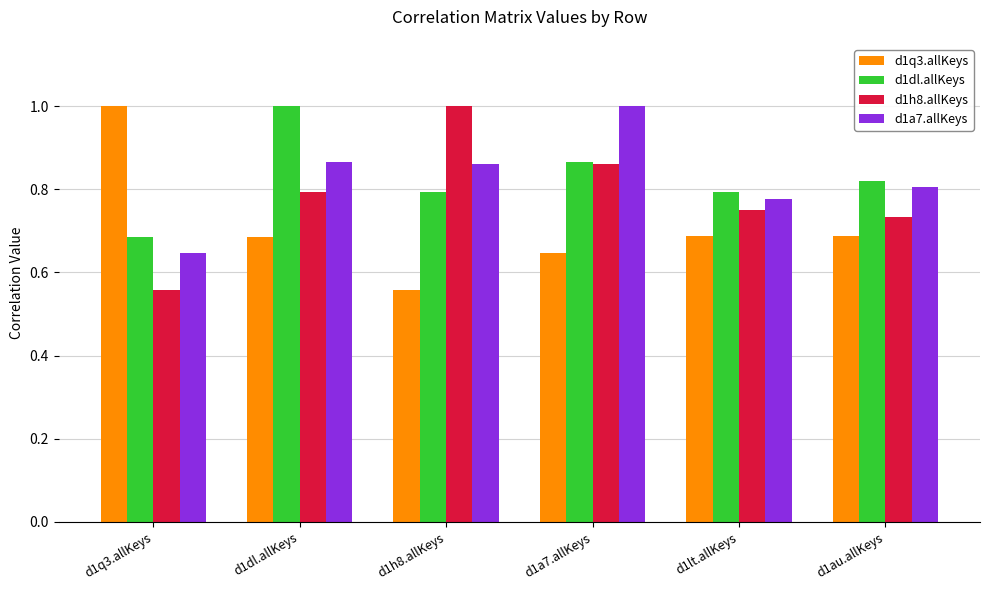

What is the label of the 4th bar from the right?

d1h8.allKeys